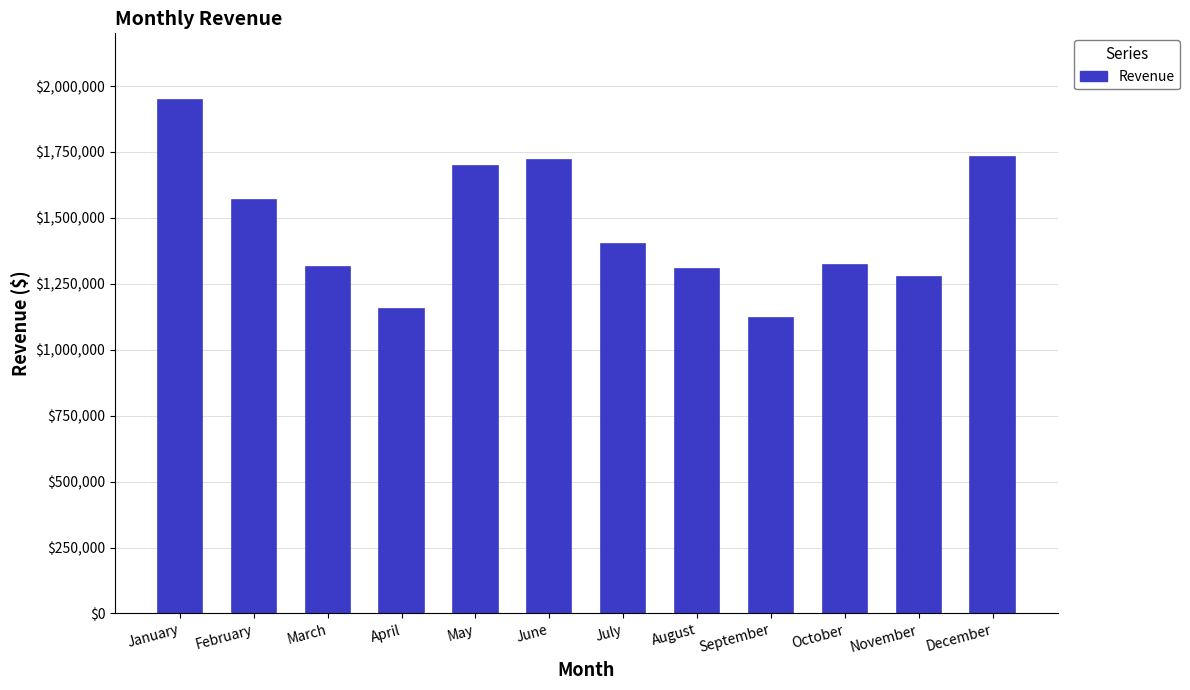

What is the difference between the second highest and second lowest values?

574075